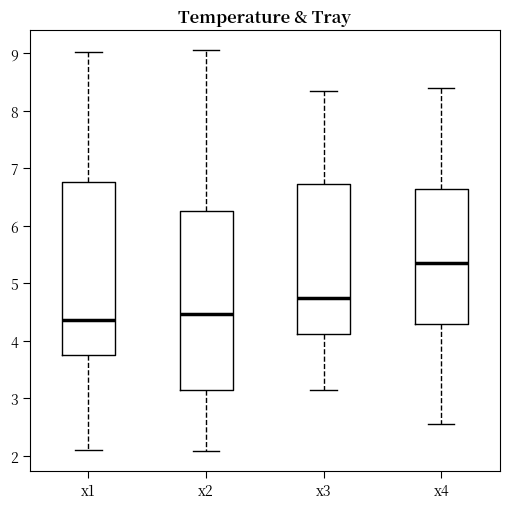

Where does the upper whisker of the box for x3 end on the y-axis? The values are not printed on the chart, so give them approximately, as read against the axis.

8.3